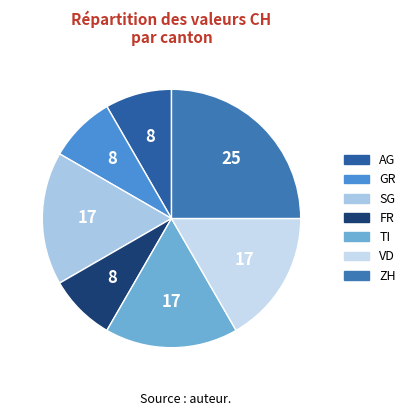

Count the number of slices in the pie.

7